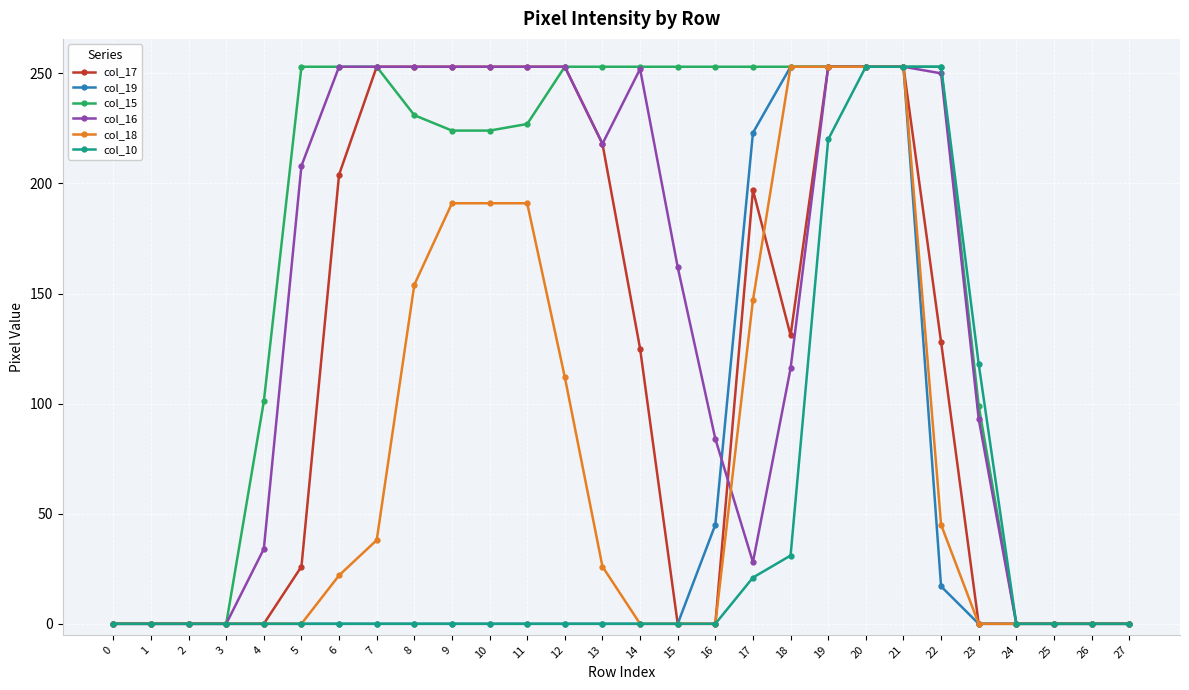

How many lines are shown in the chart?

6